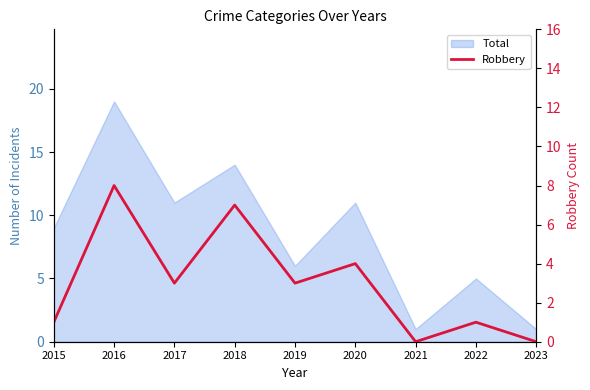

How many categories are shown in the chart?

9